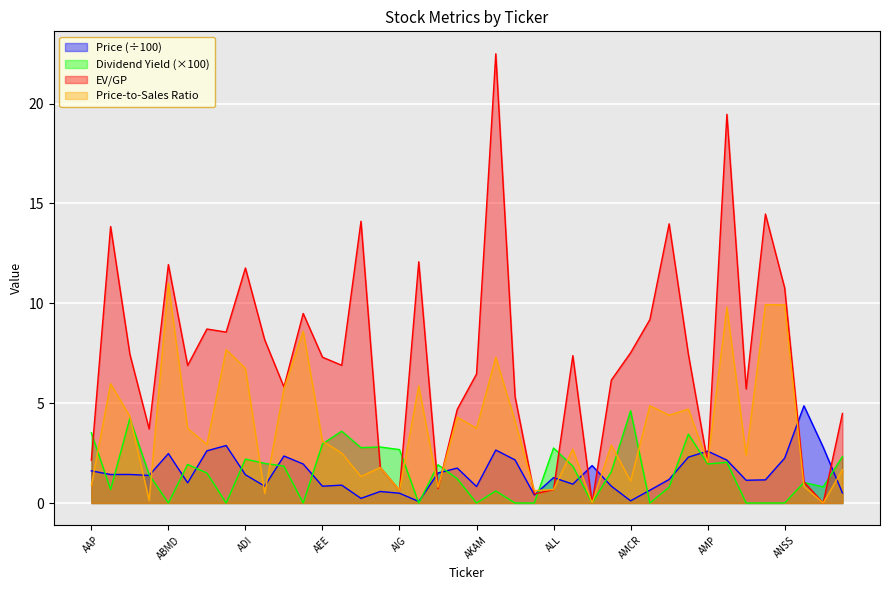

What is the sum of all dividend yield values?

61.0